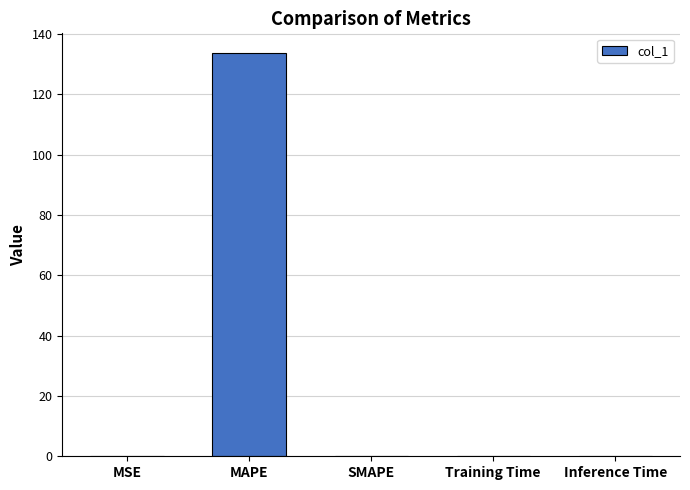

True or false: the data shows 0.0 at SMAPE.

True